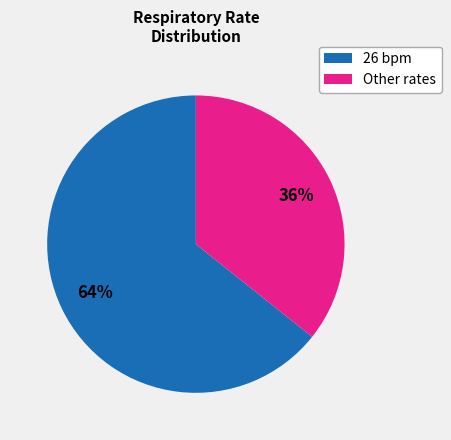

How many segments does this pie chart have?

2